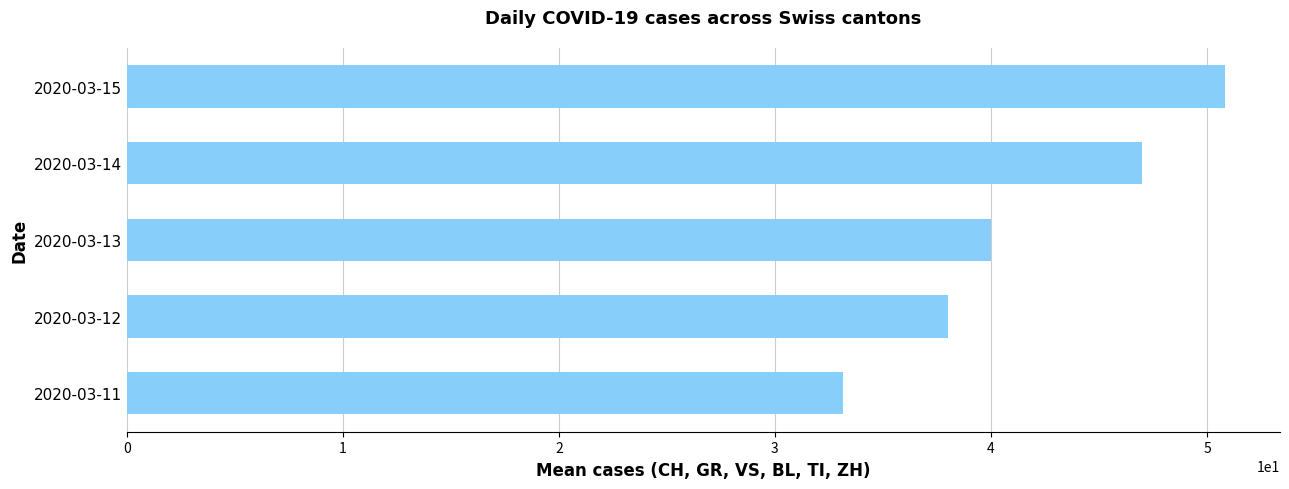

List the labels in order of value, largest first.

2020-03-15, 2020-03-14, 2020-03-13, 2020-03-12, 2020-03-11